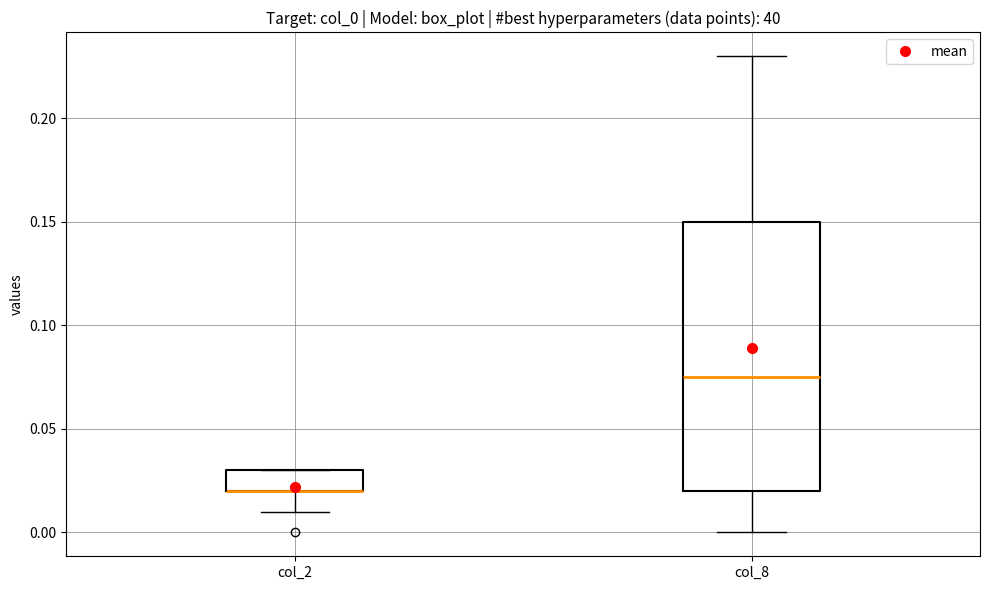

Reading left to right, transcribe this box plot: for each box, give where its median line is, the range the box spans, and where its two whiskers end, as read against the y-axis. The values are not printed on the chart, so give them approximately, as read against the axis.

col_2: median 0.020 (drawn on the box's lower edge), box 0.020 to 0.030, whiskers 0.010 to 0.030
col_8: median 0.075, box 0.020 to 0.150, whiskers 0.000 to 0.230